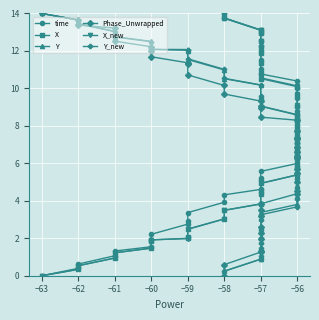

Reading left to right, transcribe all the data shown in this chart.

time: 0.0	0.4	0.6	1.1	1.3	1.5	1.9	2.2	2.8	2.9	3.4	3.9	4.3	4.6	5.1	5.2	5.6	6.0	6.3	6.8	7.1	7.4	7.8	8.1	8.4	8.8	9.0	9.5	10.0	10.4	10.8	11.0	11.5	12.0	12.3	12.5	12.9	13.1	13.7	14.0
X: 0.0	0.3	0.5	0.9	1.2	1.5	1.9	1.9	2.0	2.1	2.5	3.0	3.5	3.8	4.4	4.5	4.9	5.4	5.7	6.2	6.5	6.7	7.1	7.4	7.9	8.3	8.6	9.0	9.7	10.1	10.5	10.8	11.3	11.9	12.2	12.5	12.9	13.1	13.8	14.0
Y: 14.0	13.7	13.5	13.0	12.8	12.5	12.1	12.1	12.0	12.0	11.5	11.0	10.5	10.2	9.6	9.5	9.1	8.6	8.2	7.7	7.5	7.2	6.8	6.4	6.0	5.6	5.3	4.8	4.2	3.8	3.4	3.1	2.6	2.0	1.8	1.5	1.1	0.9	0.2	0.0
Phase_Unwrapped: 14.0	13.7	13.4	13.2	12.5	12.2	12.0	11.7	11.4	11.3	10.7	10.2	9.7	9.3	9.1	9.0	8.5	8.3	7.7	7.3	7.3	6.9	6.6	6.4	6.3	5.7	5.5	5.0	4.5	4.4	3.8	3.5	3.2	2.6	2.3	2.0	1.3	1.3	0.6	0.0
X_new: 0.0	0.3	0.5	0.9	1.2	1.5	1.9	1.9	2.0	2.0	2.5	3.0	3.5	3.8	4.4	4.5	4.9	5.4	5.8	6.2	6.5	6.7	7.2	7.5	7.9	8.3	8.6	9.1	9.7	10.1	10.6	10.9	11.4	11.9	12.2	12.5	12.9	13.1	13.8	14.0
Y_new: 14.0	13.7	13.4	13.0	12.7	12.5	12.1	12.1	12.1	12.0	11.6	11.0	10.5	10.2	9.6	9.5	9.0	8.6	8.2	7.7	7.4	7.1	6.6	6.3	5.9	5.5	5.2	4.7	4.1	3.7	3.3	3.0	2.5	2.0	1.8	1.5	1.1	0.9	0.2	0.0